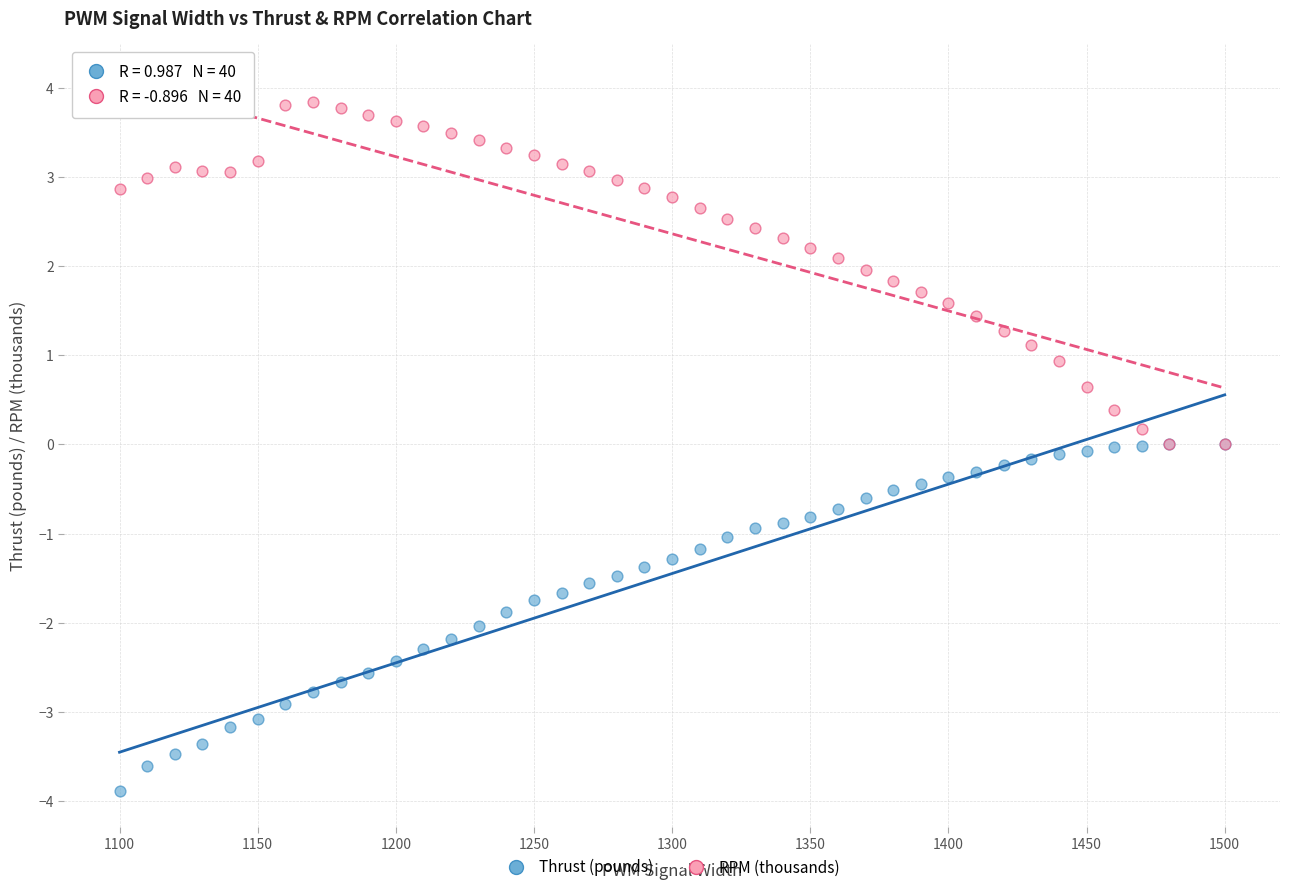

Which series contains the highest Y value?

RPM (thousands)